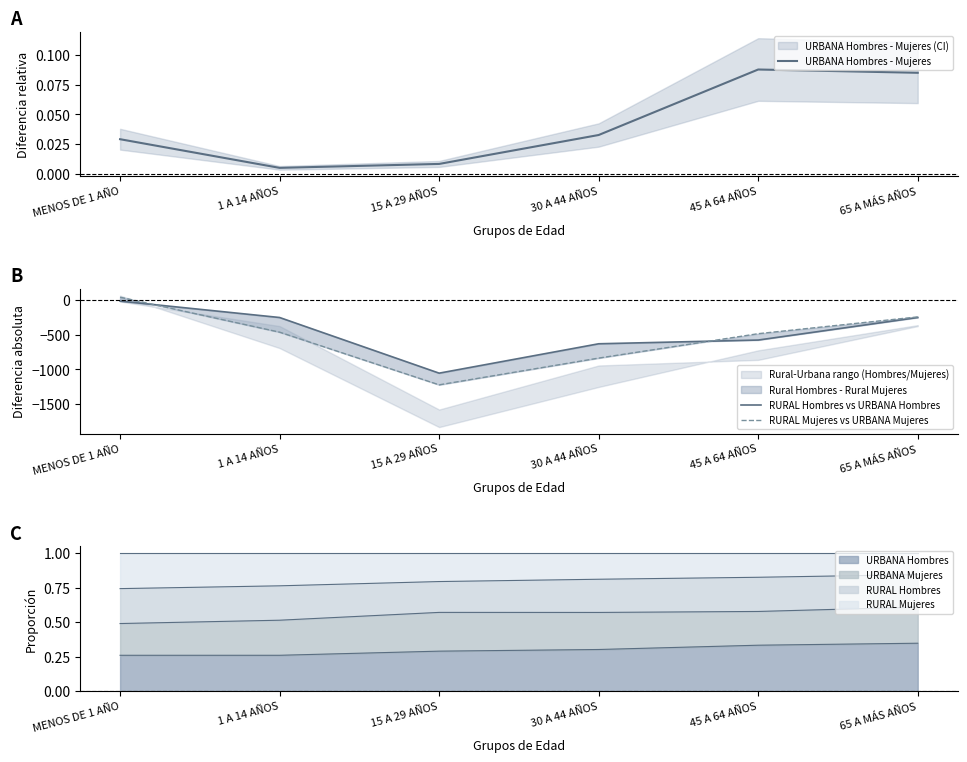

What is the label of the 5th point from the right?

1 A 14 AÑOS